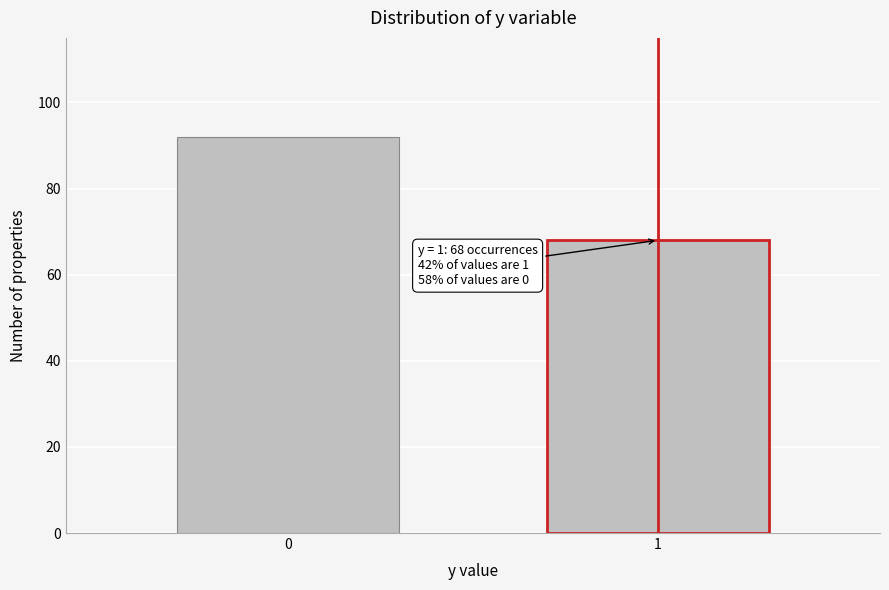

Reading left to right, what are all the values shown in this chart?

0=92	1=68